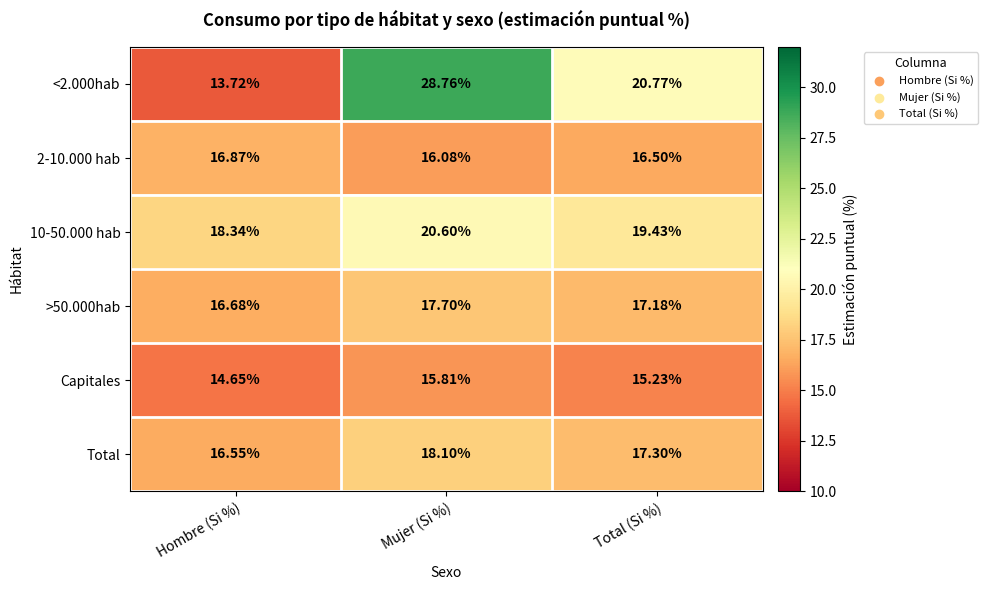

Which label corresponds to the smallest value in the chart?

Hombre (Si %)